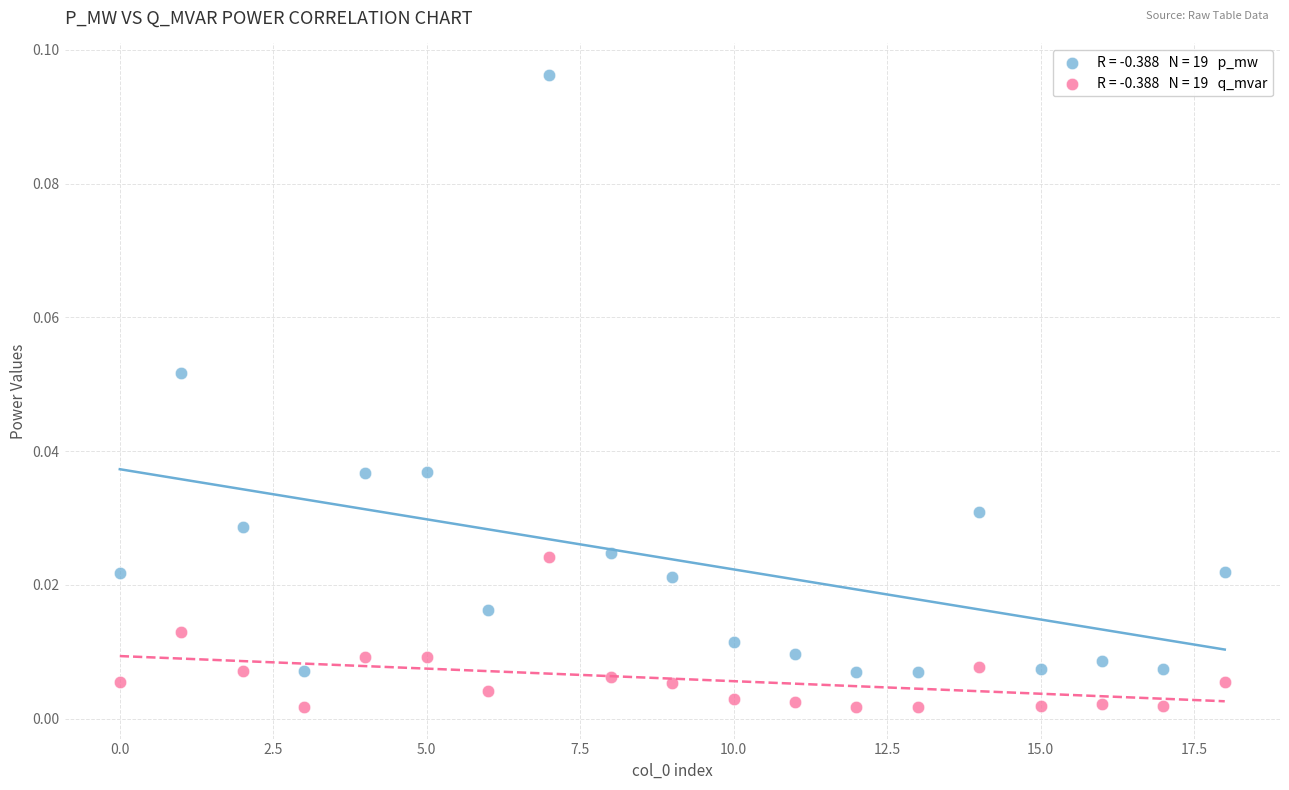

Count the number of points in this scatter plot.

38